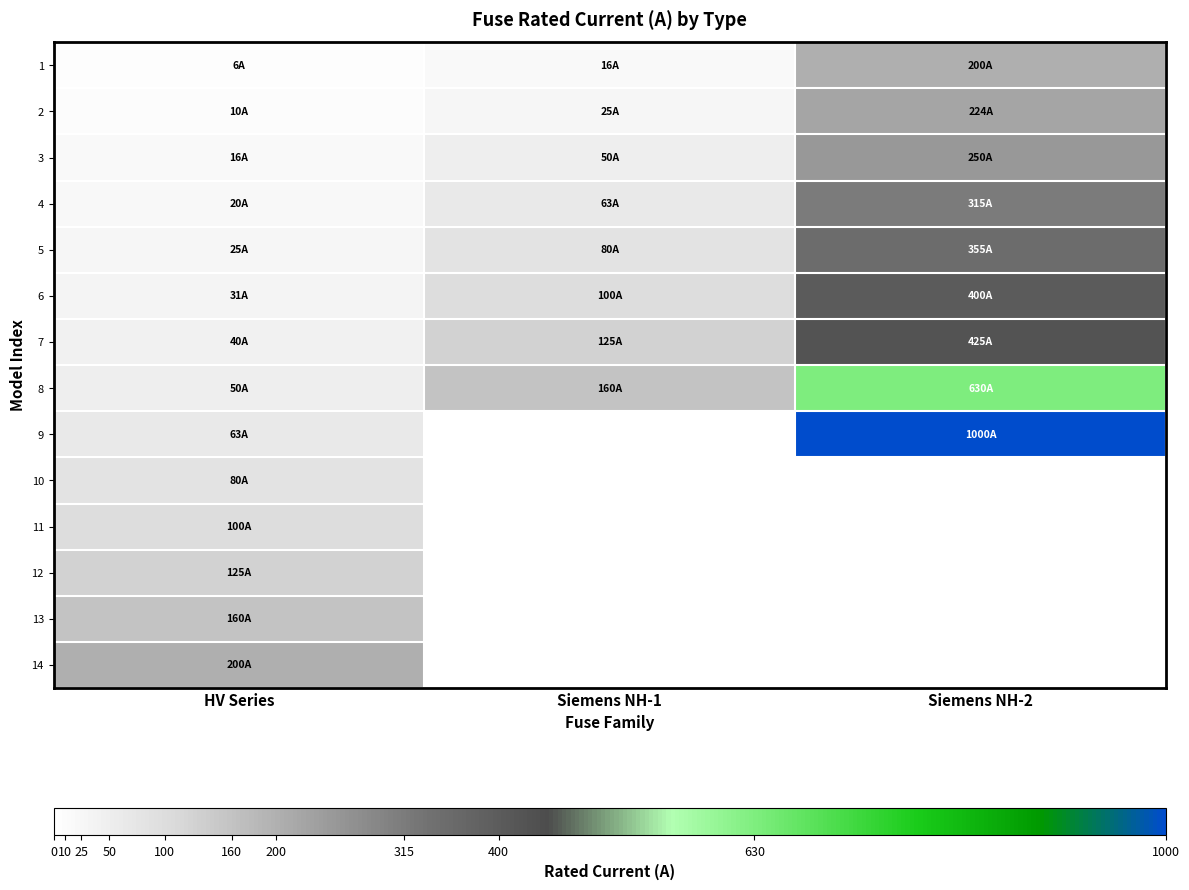

At how many categories does at least one series exceed 540?

1